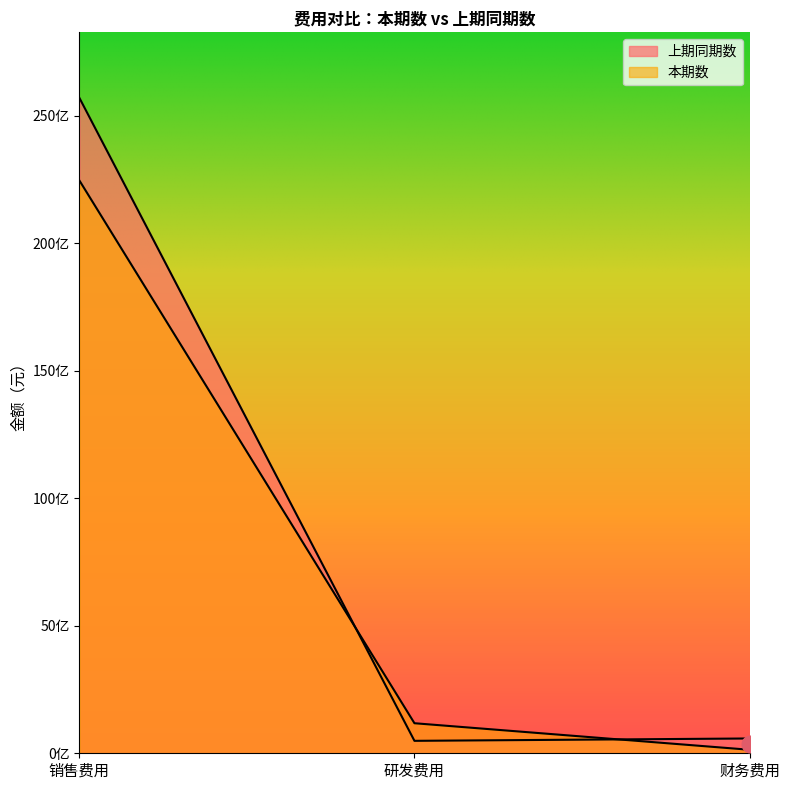

What is the lowest value of the 本期数 series?

137798829